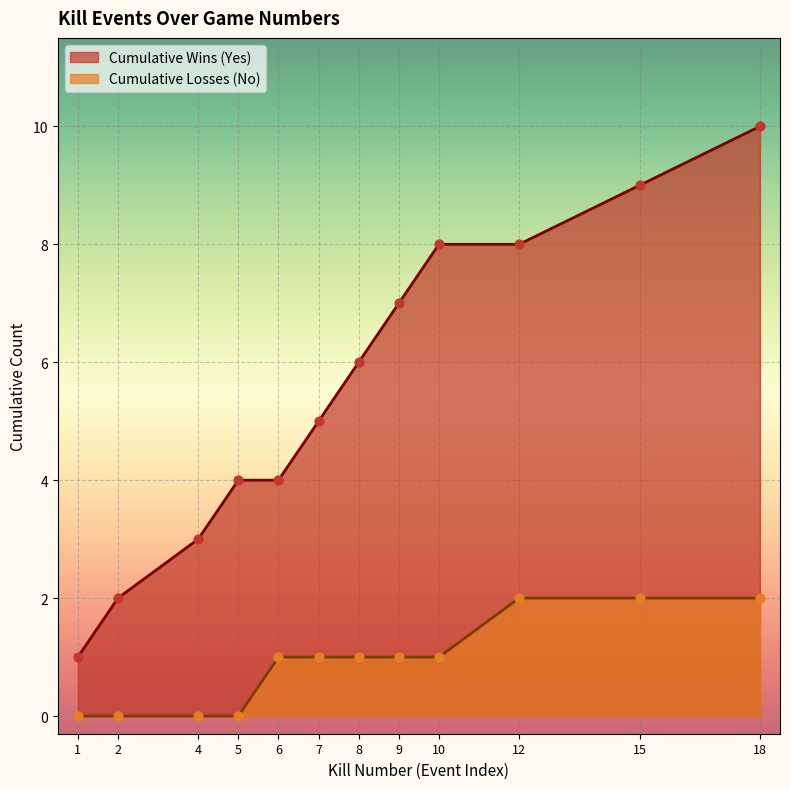

Between 18 and 1, which is larger?

18